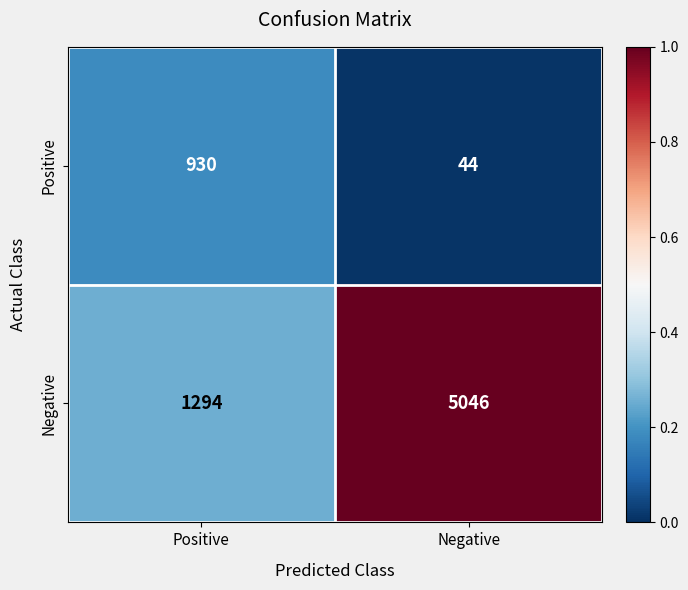

At which label is Negative closest to 3170?

Positive